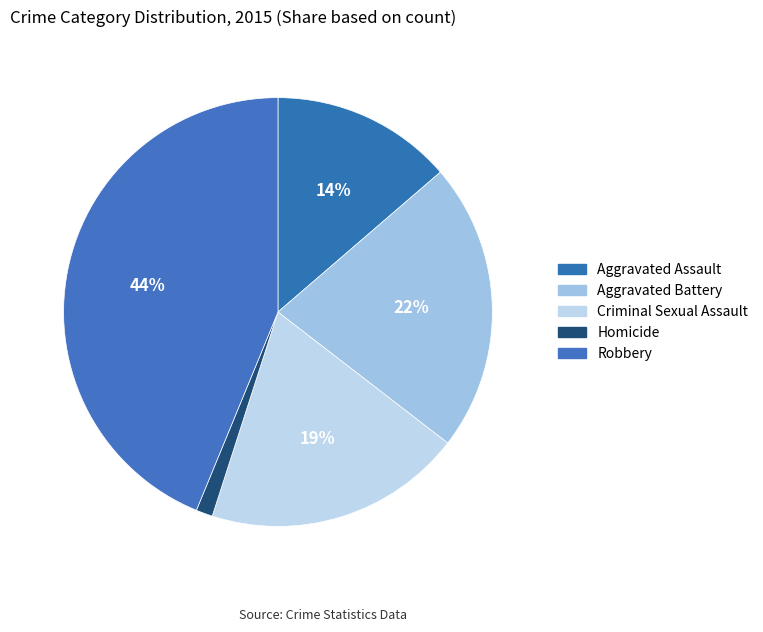

What percentage is the Robbery slice, to the nearest percent?

44%